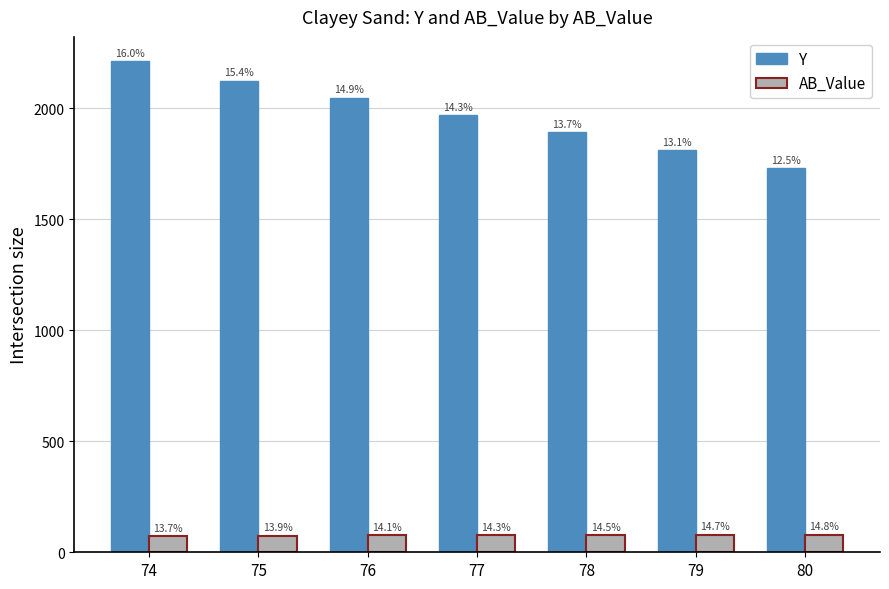

What are all the series names shown in the legend?

Y, AB_Value